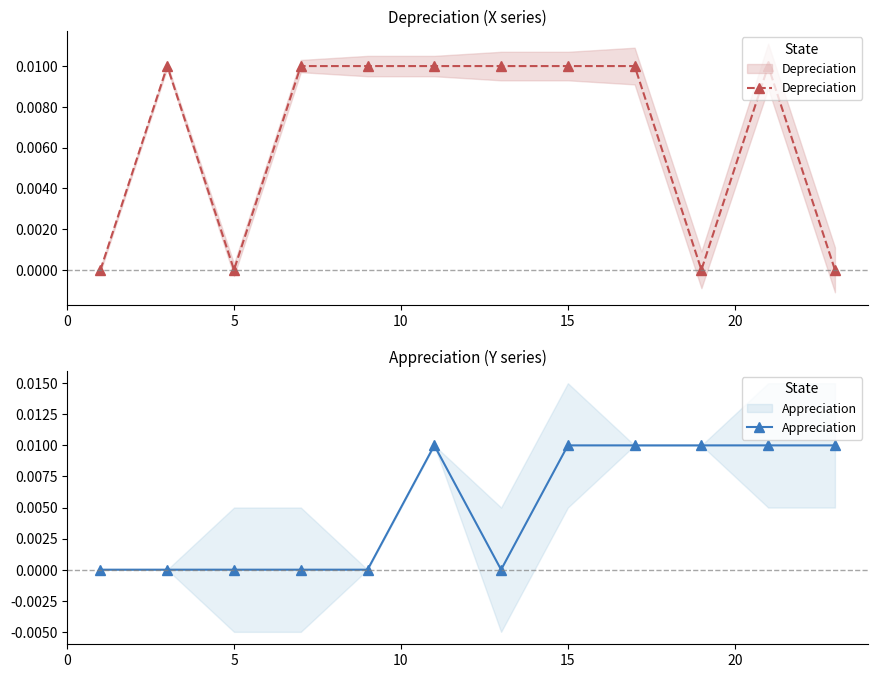

What are all the series names shown in the legend?

Depreciation, Appreciation